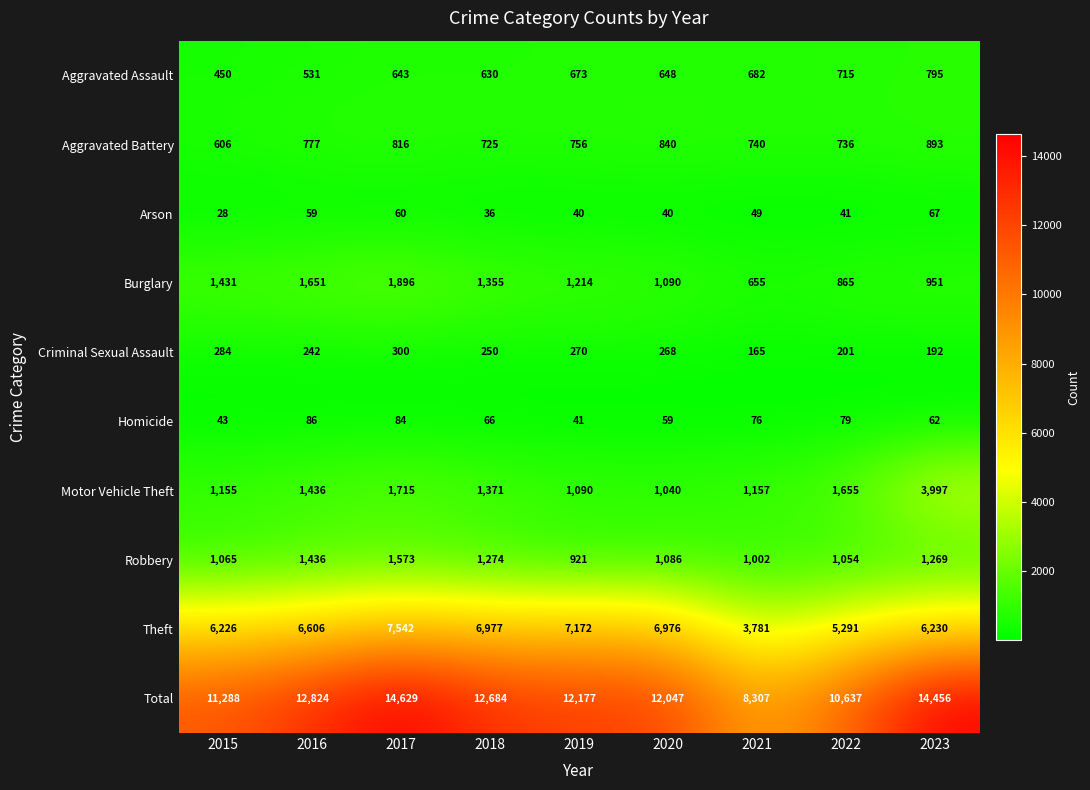

How many data points does each series have?

9